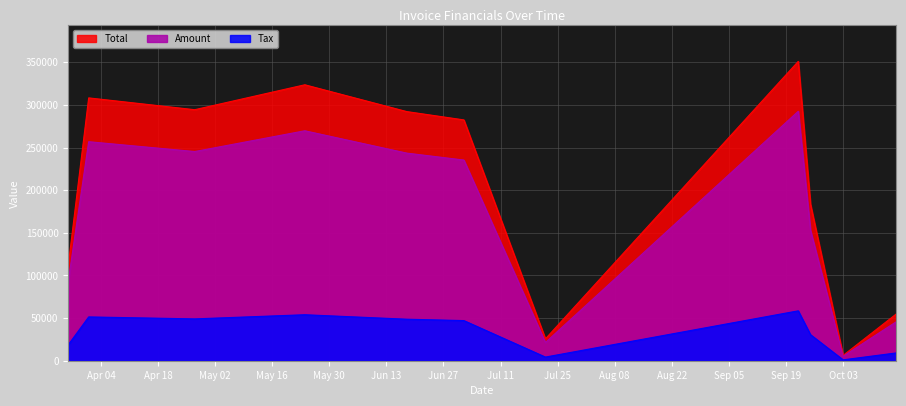

Reading right to left, list all the values displayed in this chart.

Amount: 45620	5204	152985	292639	21417	235417	243552	269758	245390	256936	93545
Tax: 9124	1041	30597	58528	4283	47083	48710	53952	49078	51387	18709
Total: 54744	6245	183582	351167	25700	282500	292262	323710	294468	308323	112254